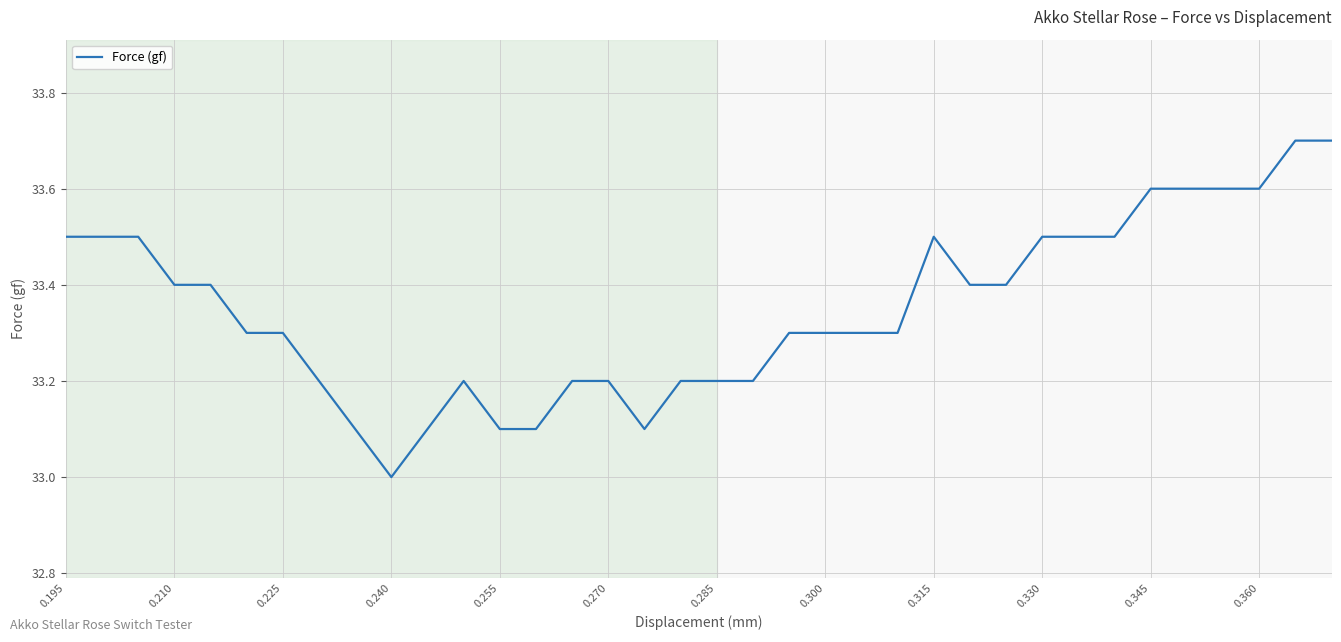

What is the smallest value displayed?

33.0